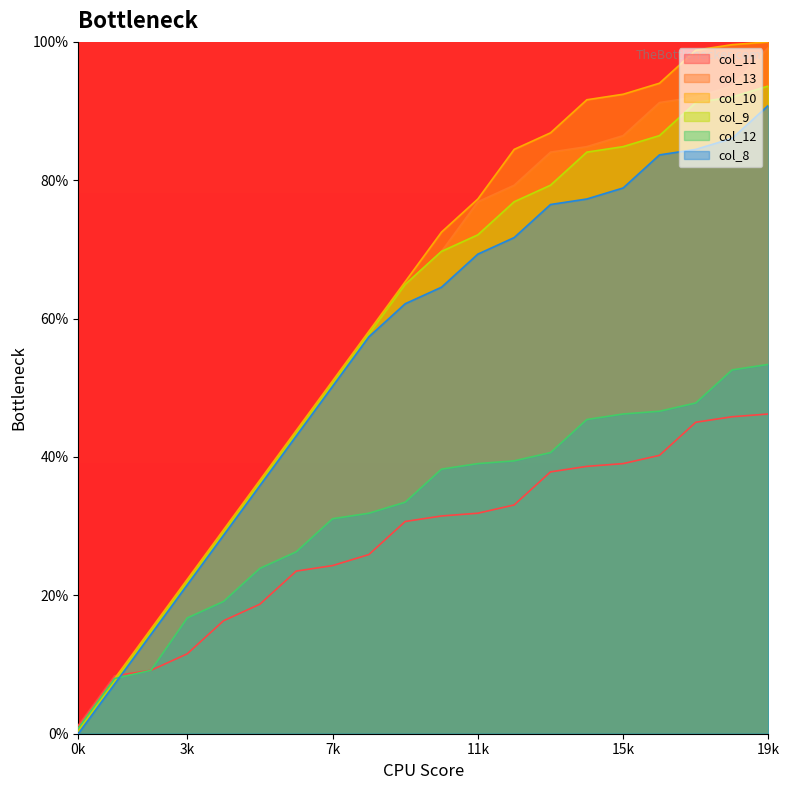

Reading left to right, transcribe all the data shown in this chart.

col_11: 1.2	8.4	9.2	11.6	16.3	18.7	23.5	24.3	25.9	30.7	31.5	31.9	33.1	37.8	38.6	39.0	40.2	45.0	45.8	46.2
col_13: 0.4	7.6	14.7	21.9	29.1	36.3	43.4	50.6	57.8	64.9	69.7	76.9	79.3	84.1	84.9	86.5	91.2	92.0	93.6	99.2
col_10: 0.8	8.0	15.1	22.3	29.5	36.7	43.8	51.0	58.2	65.3	72.5	77.3	84.5	86.9	91.6	92.4	94.0	98.8	99.6	100.0
col_9: 0.4	7.6	14.7	21.9	29.1	36.3	43.4	50.6	57.8	64.9	69.7	72.1	76.9	79.3	84.1	84.9	86.5	91.2	92.0	93.6
col_12: 0.8	8.0	9.2	16.7	19.1	23.9	26.3	31.1	31.9	33.5	38.2	39.0	39.4	40.6	45.4	46.2	46.6	47.8	52.6	53.4
col_8: 0.0	7.2	14.3	21.5	28.7	35.9	43.0	50.2	57.4	62.2	64.5	69.3	71.7	76.5	77.3	78.9	83.7	84.5	86.1	90.8